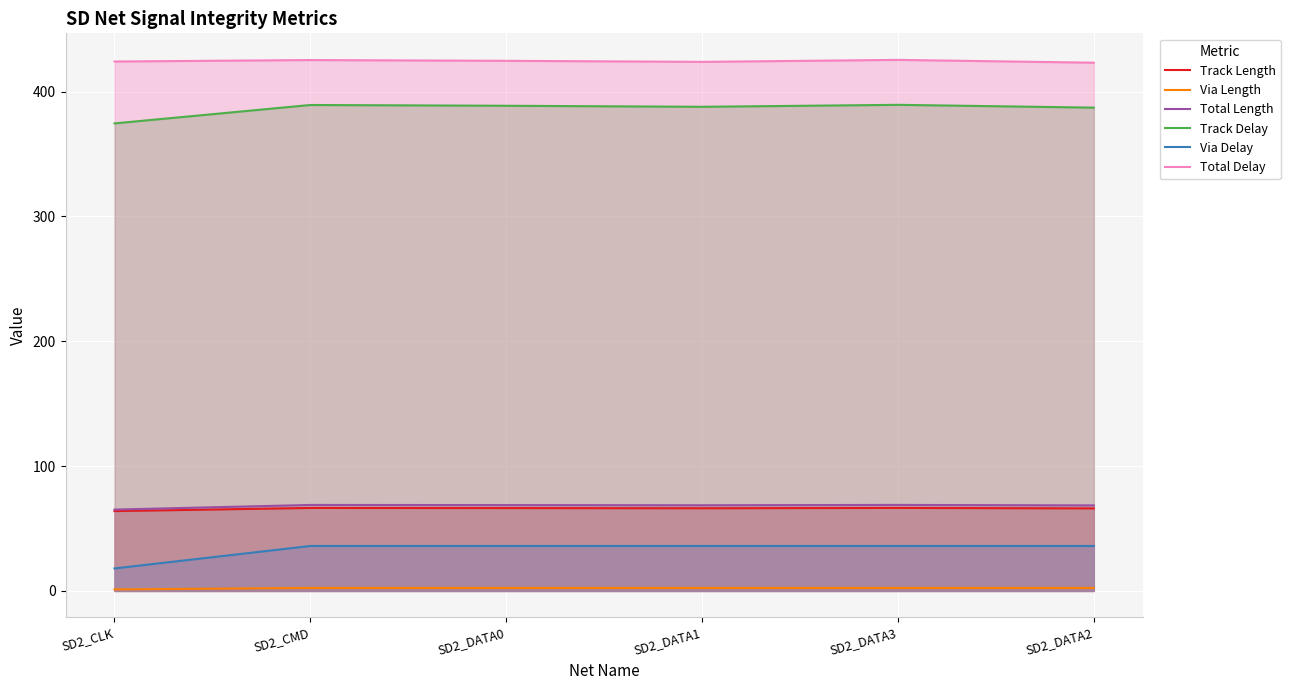

What are all the series names shown in the legend?

Track Length, Via Length, Total Length, Track Delay, Via Delay, Total Delay